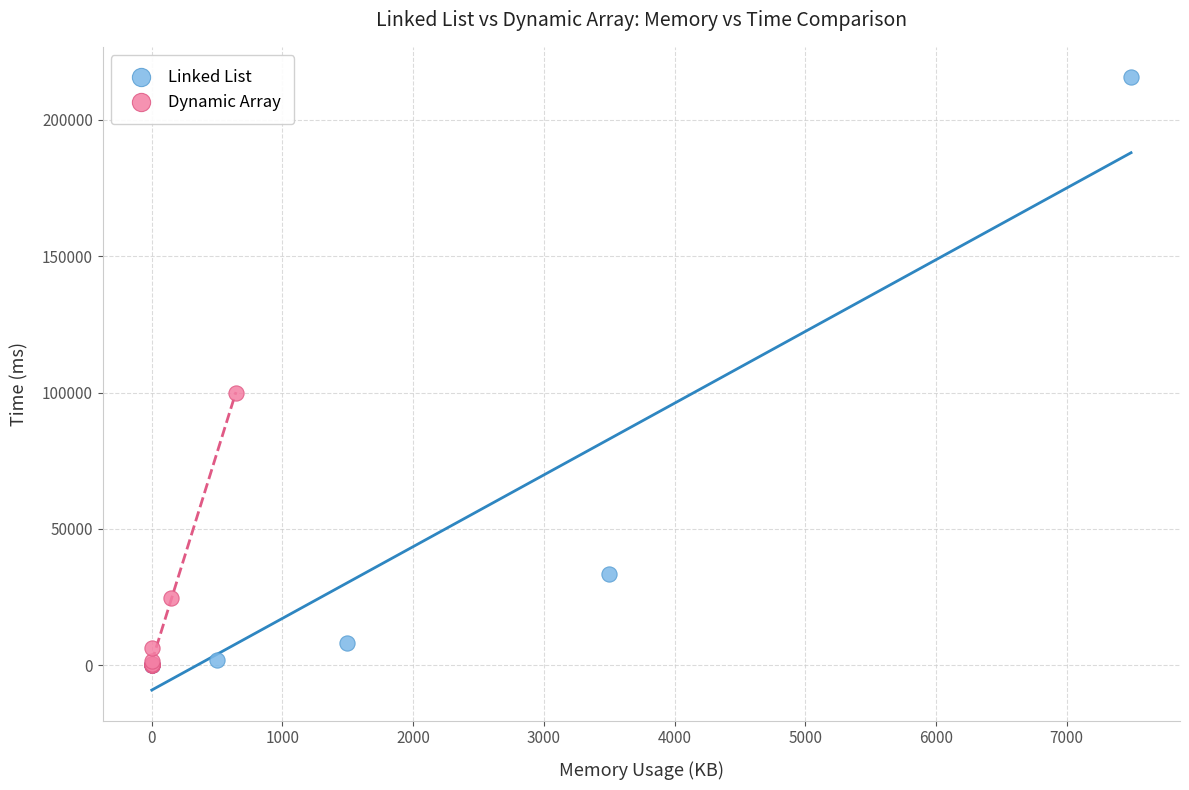

Which series has the widest spread of Y values?

Linked List